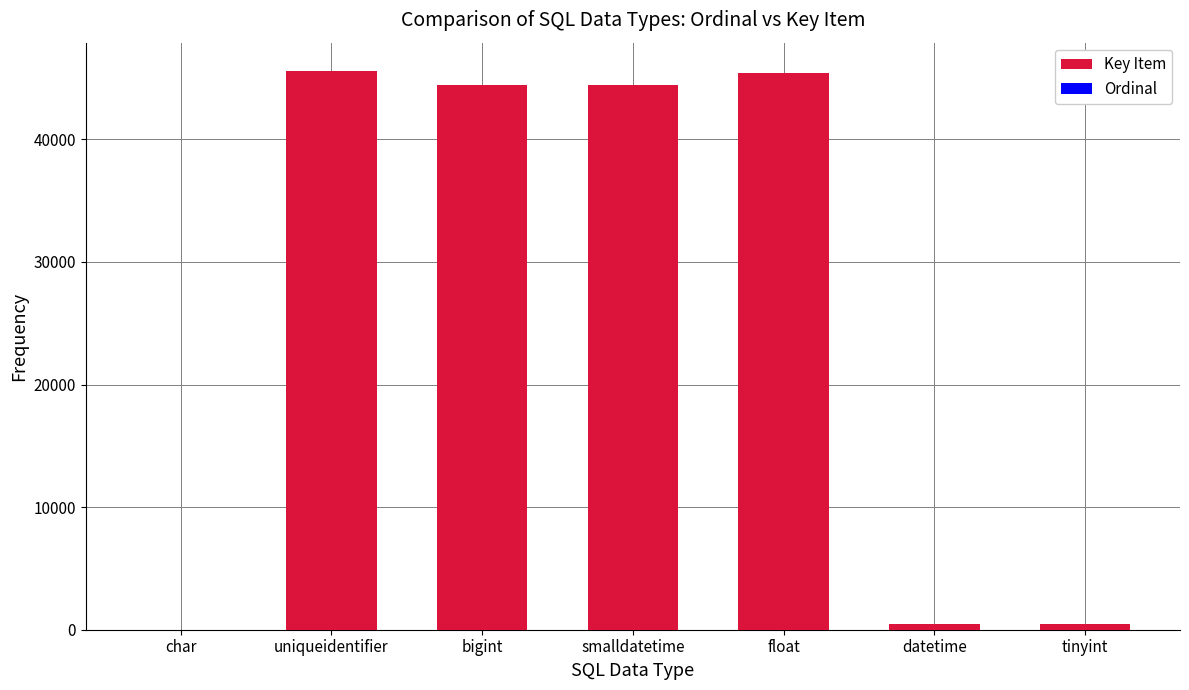

Where is Key Item nearest to the value 22804?

bigint